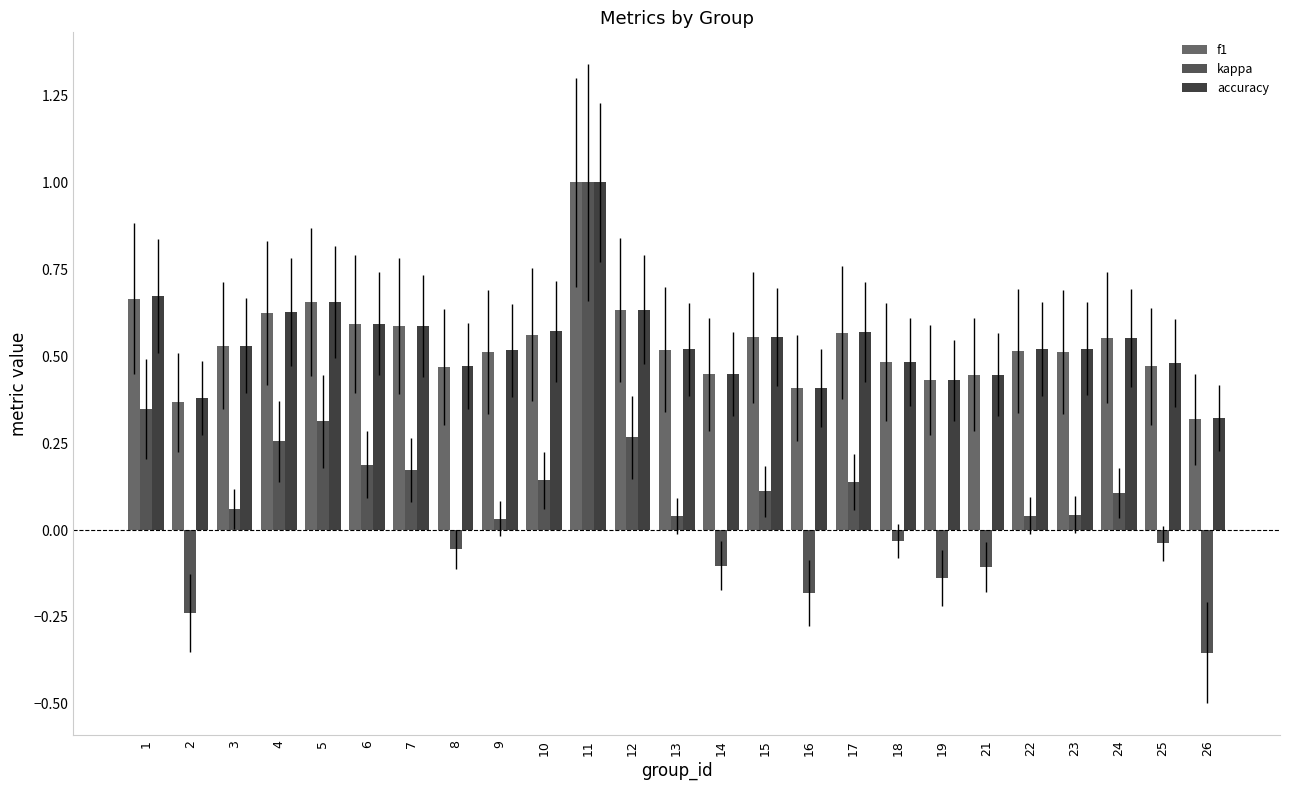

Which series has the largest range (max minus min)?

kappa